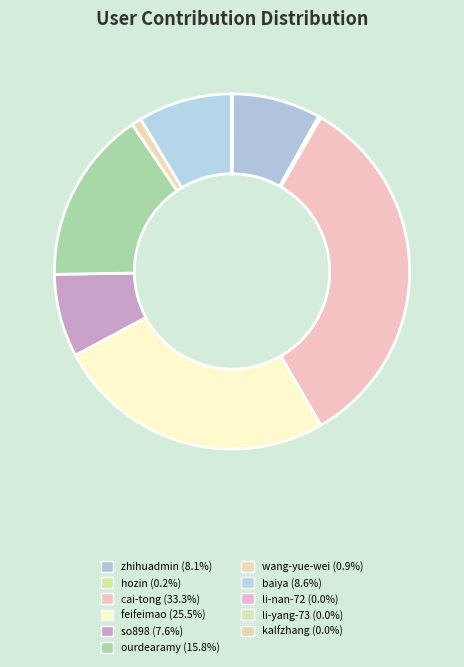

Is there a majority slice in this chart?

No